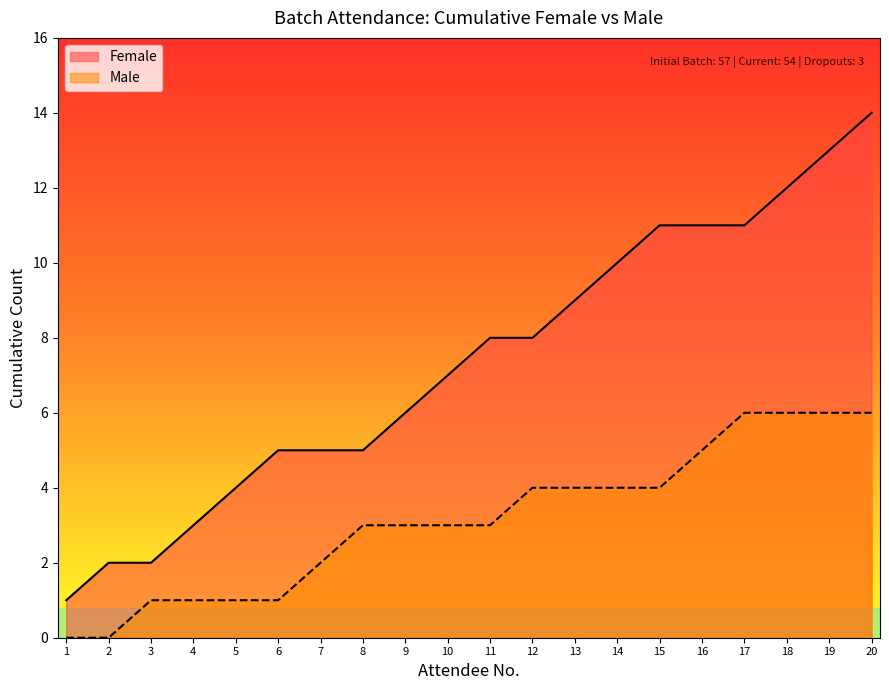

What is the total value across all series at 16?

16